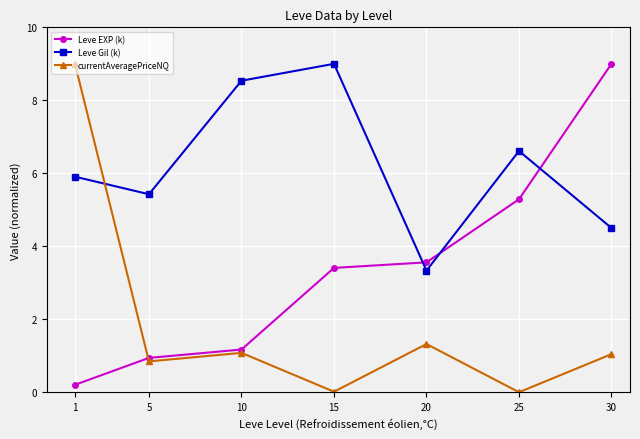

At which label does Leve Gil (k) reach its peak?

15